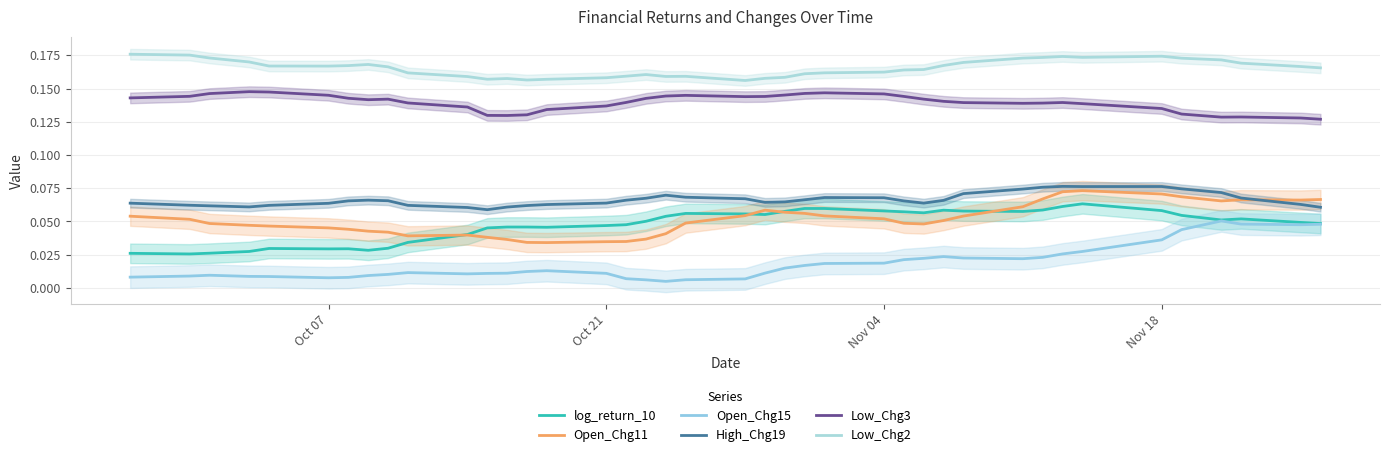

Rank the series by their maximum value, from lowest to highest.

Open_Chg15, log_return_10, Open_Chg11, High_Chg19, Low_Chg3, Low_Chg2